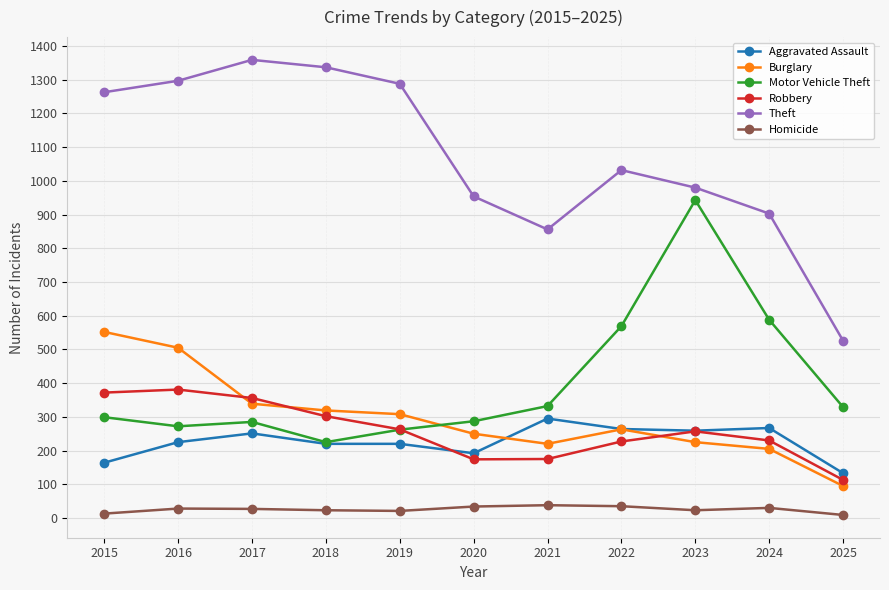

At which category does Theft reach its first local valley?

2021